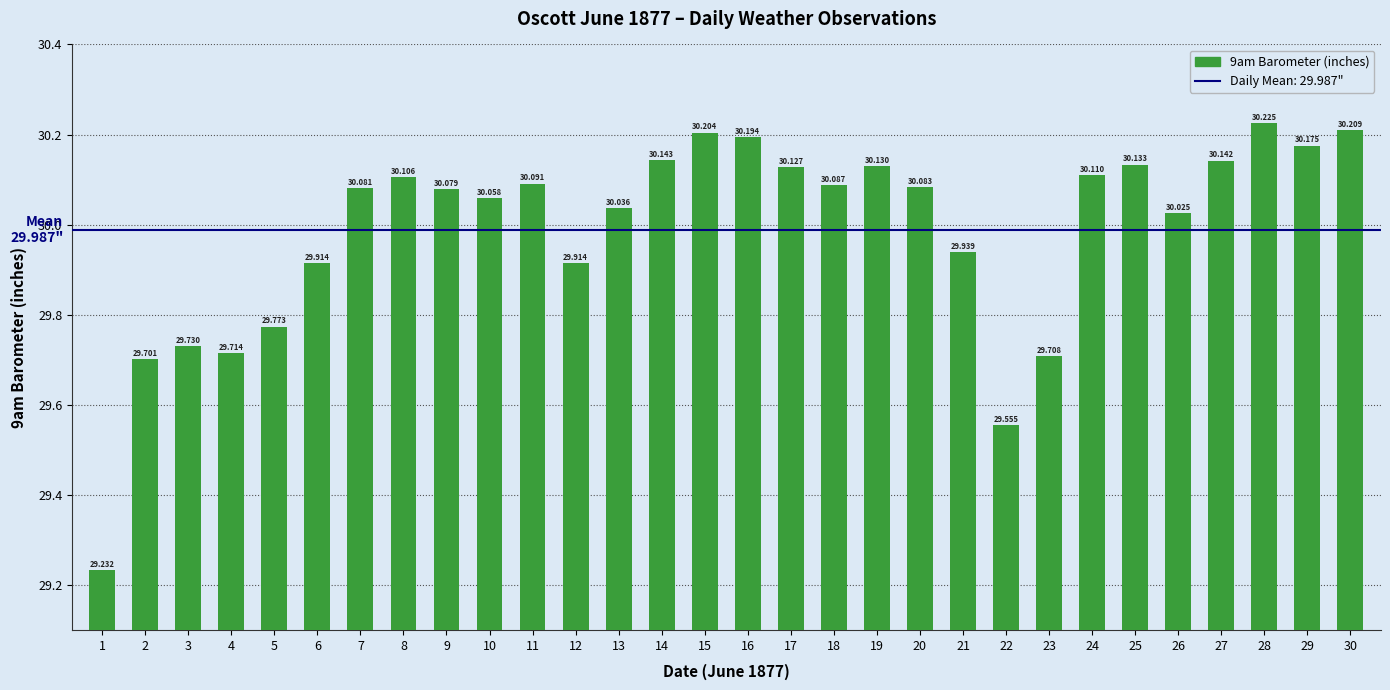

Approximately how many times larger is the value at 15 compared to 8?

1.0